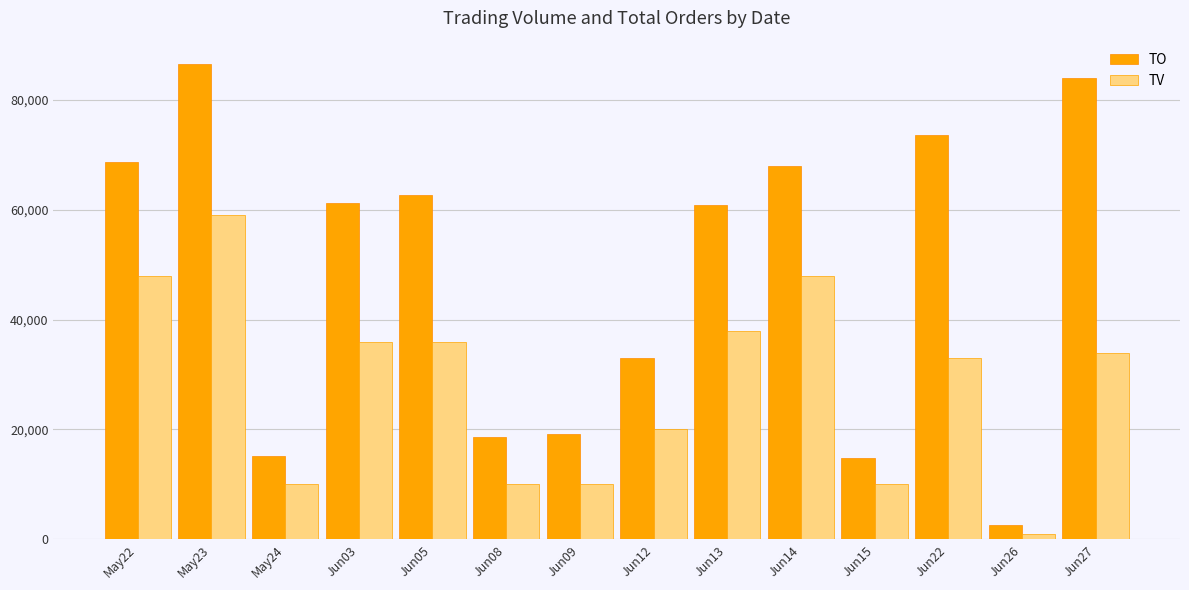

What is the sum of all TV values?

393000